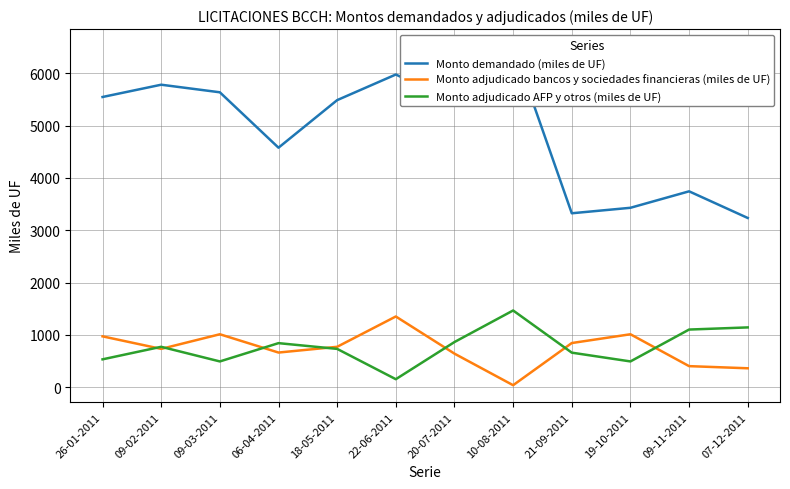

True or false: Monto adjudicado AFP y otros (miles de UF) and Monto demandado (miles de UF) intersect in this chart.

False